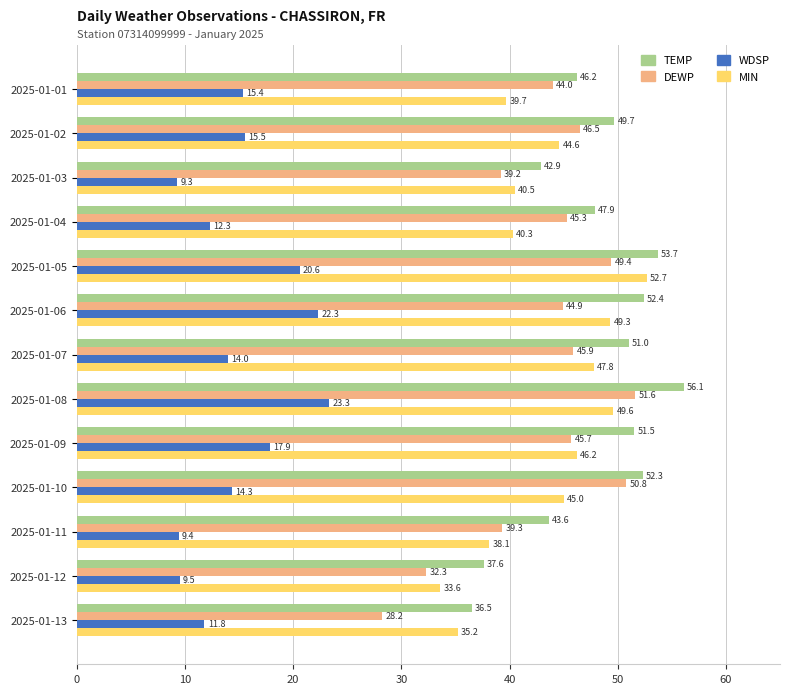

What is the spread (max minus min) of values at 2025-01-03?

33.6